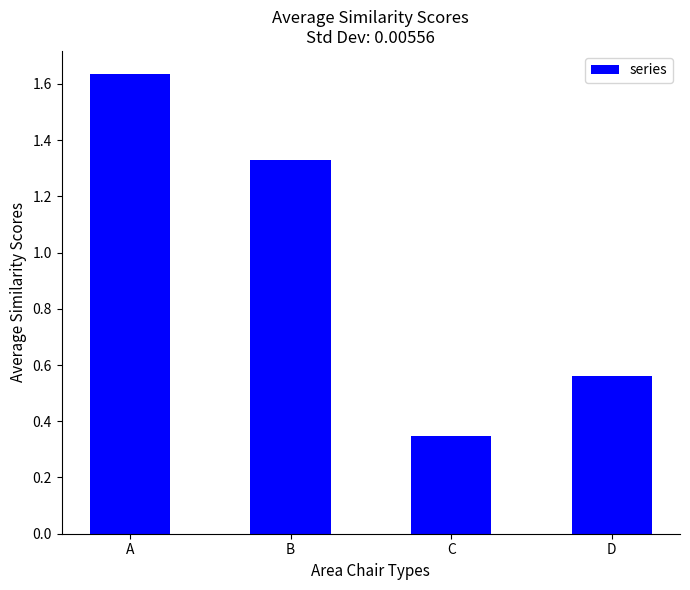

What is the difference between the values at D and A?

1.1